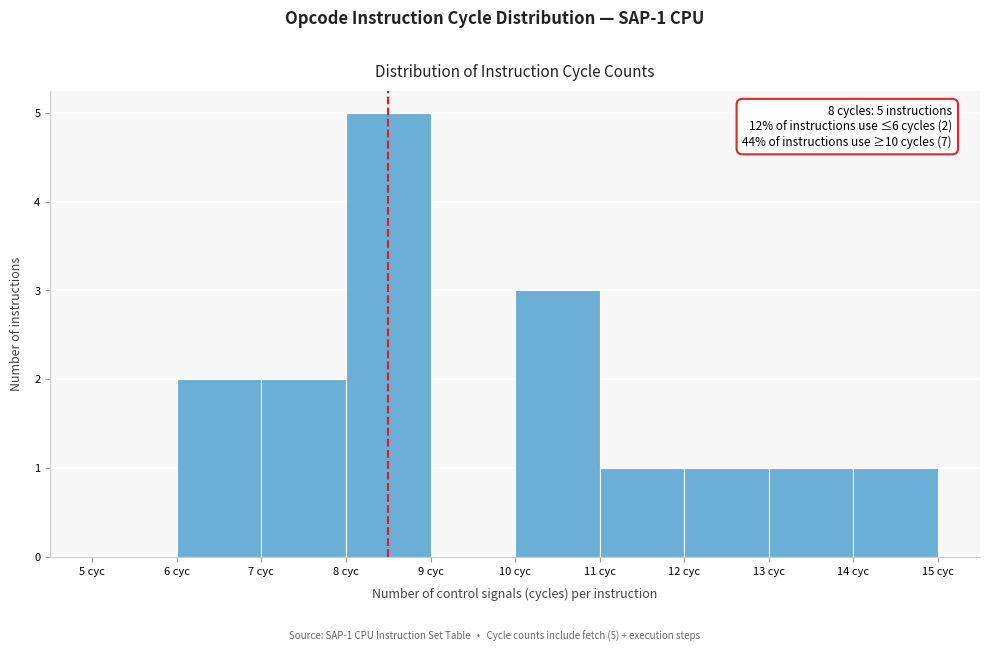

Which range on the x-axis has the tallest bar?

8 to 9